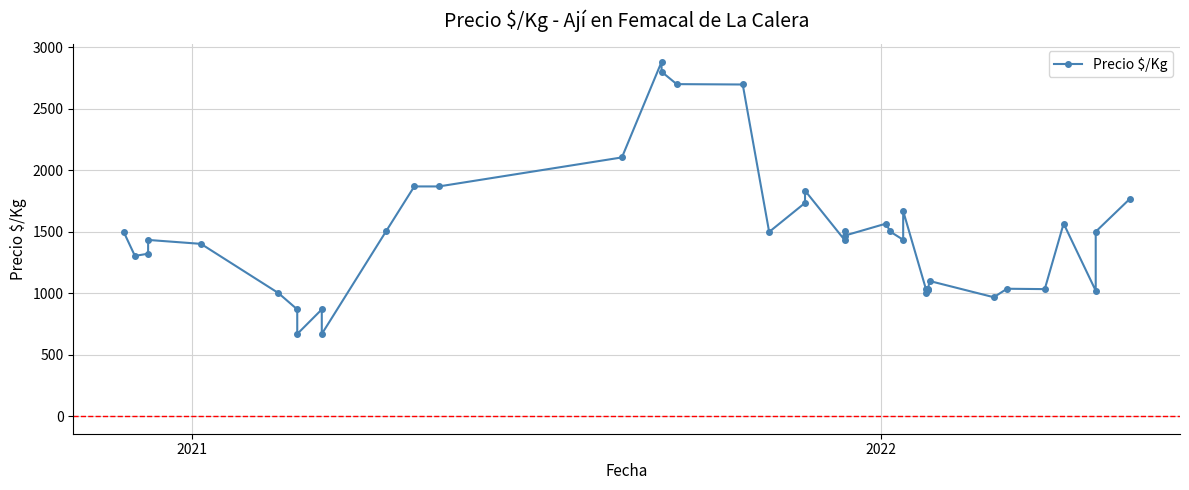

How many points are higher than both their immediate neighbors (excluding endpoints)?

11